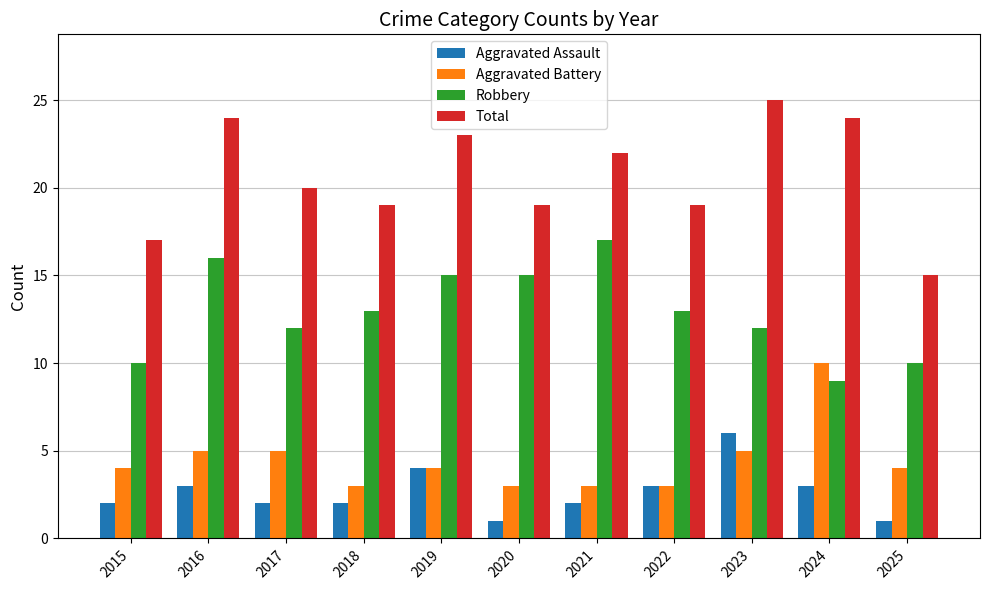

What is the total value across all series at 2025?

30